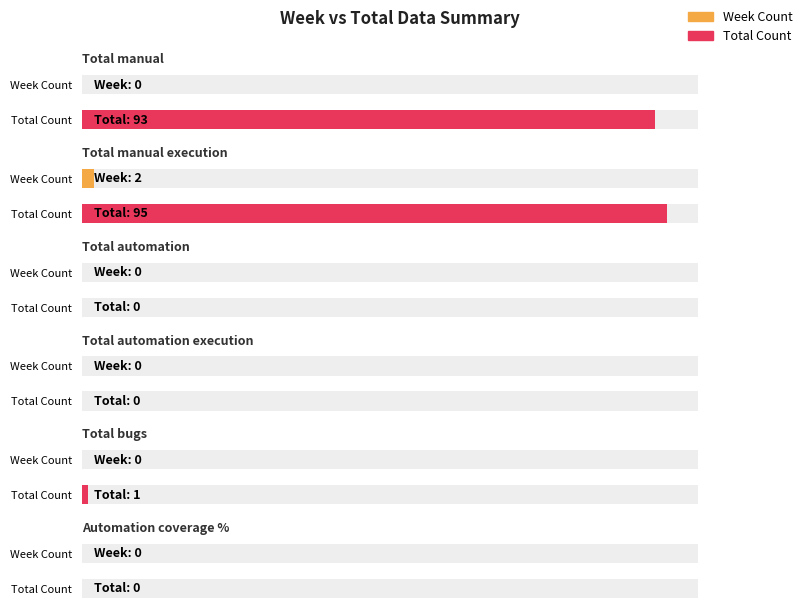

The value of Total Count at Automation coverage % is 0. True or false?

True